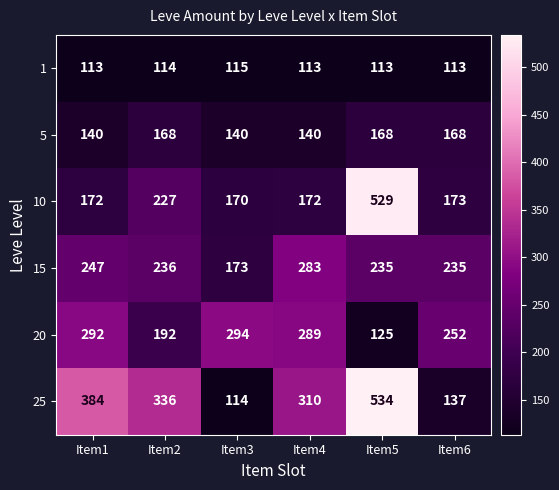

What is the difference between the second highest and minimum values in the 25 series?

270